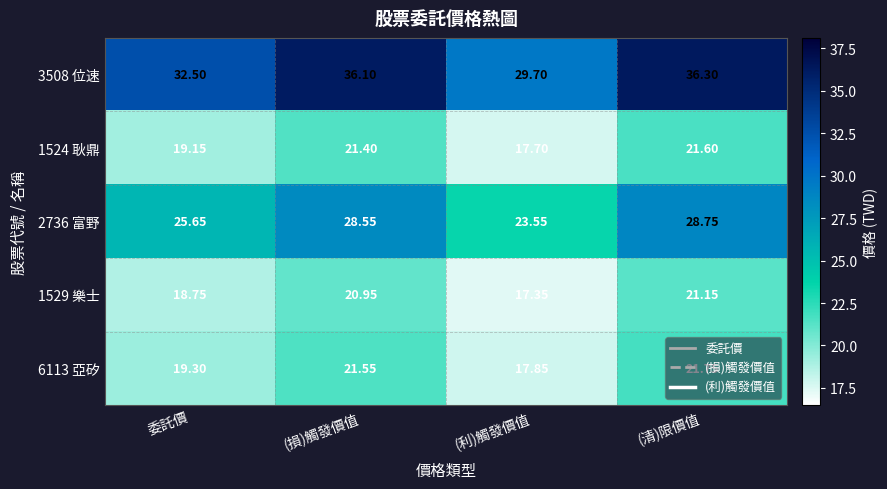

Which category has the lowest value across all series?

(利)觸發價值